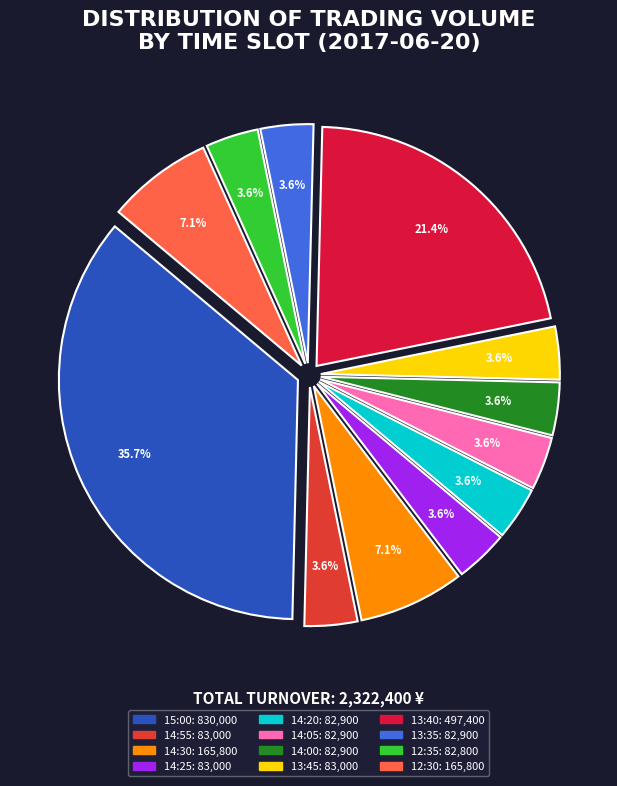

Which category has the biggest portion of the pie?

15:00